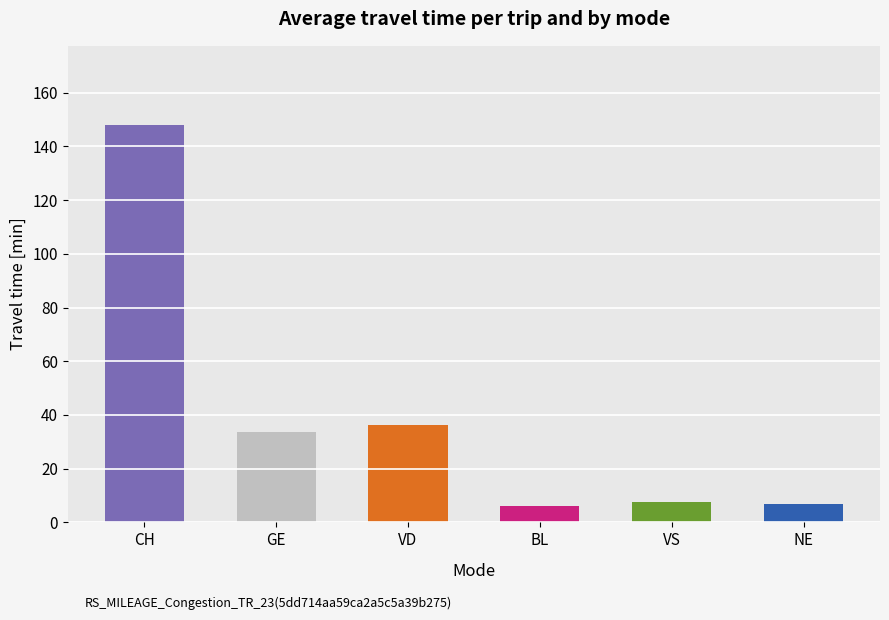

Is it true that the value at CH is 147.9?

True